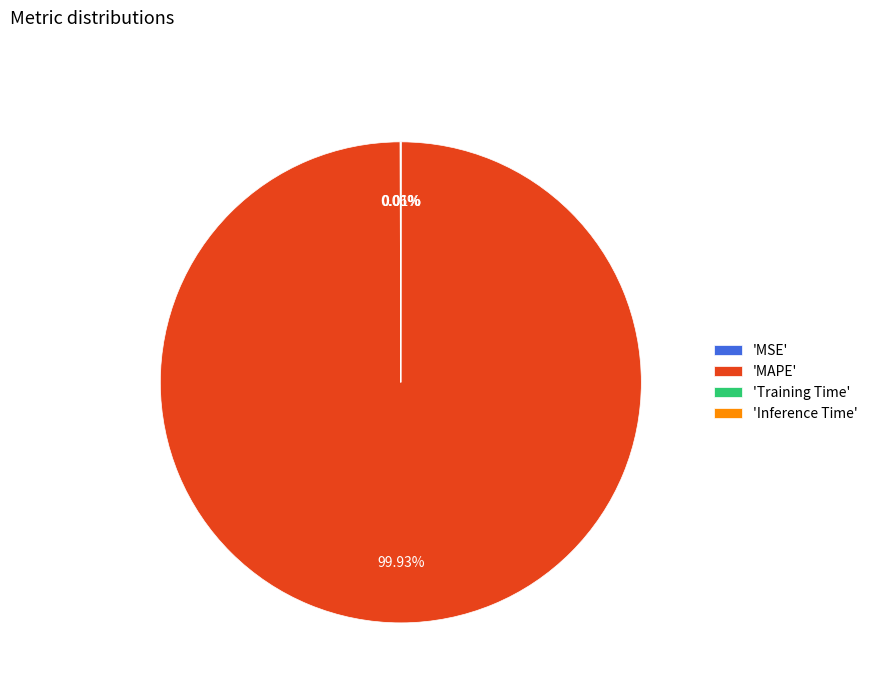

Which category accounts for the majority?

'MAPE'